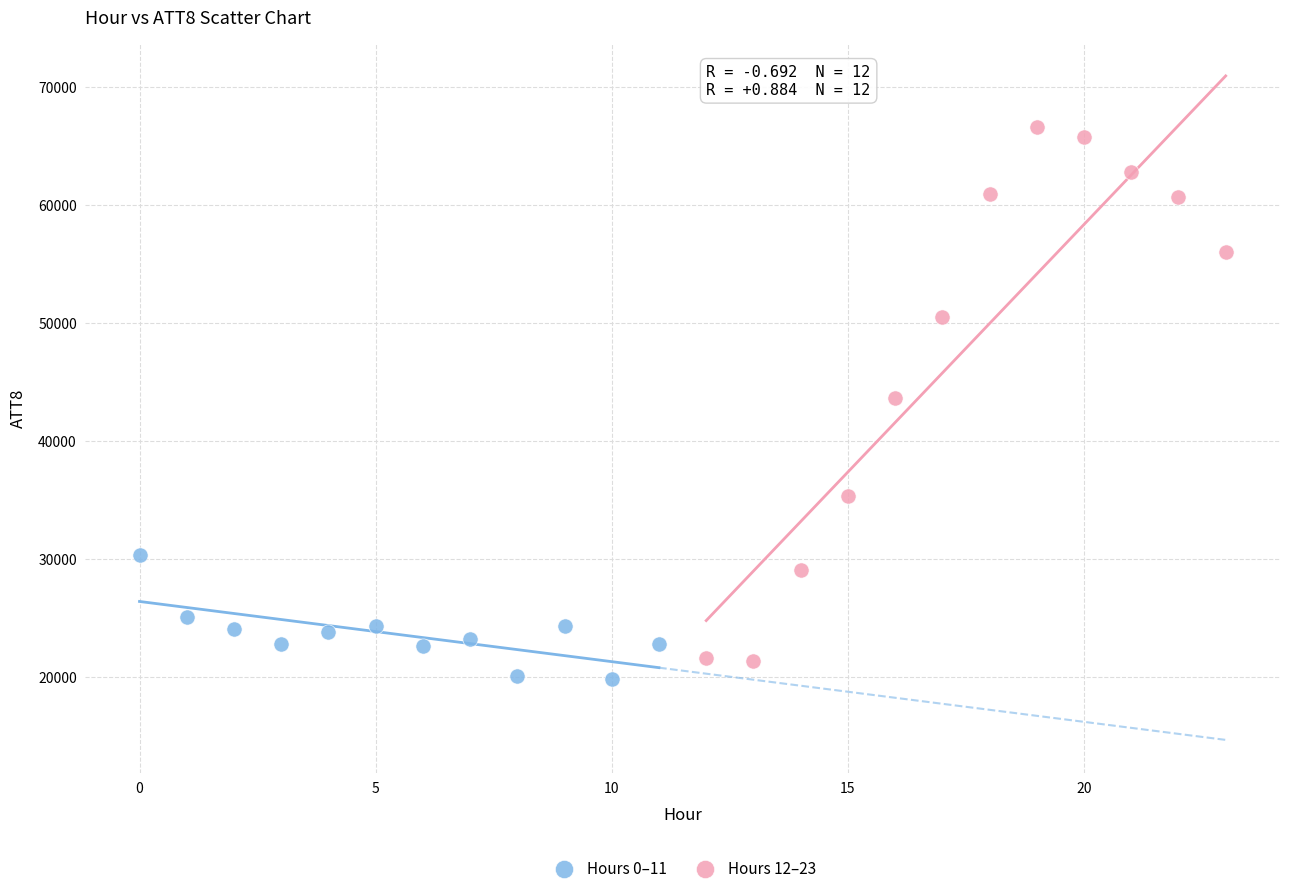

Which series has the largest Y range (max minus min)?

Hours 12–23